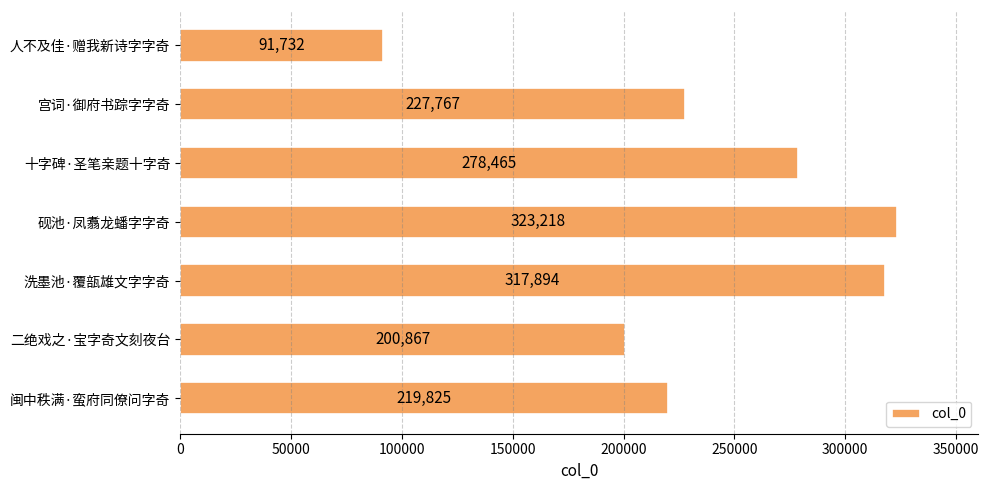

List the labels in order of value, smallest first.

人不及佳·赠我新诗字字奇, 二绝戏之·宝字奇文刻夜台, 闽中秩满·蛮府同僚问字奇, 宫词·御府书踪字字奇, 十字碑·圣笔亲题十字奇, 洗墨池·覆瓿雄文字字奇, 砚池·凤翥龙蟠字字奇